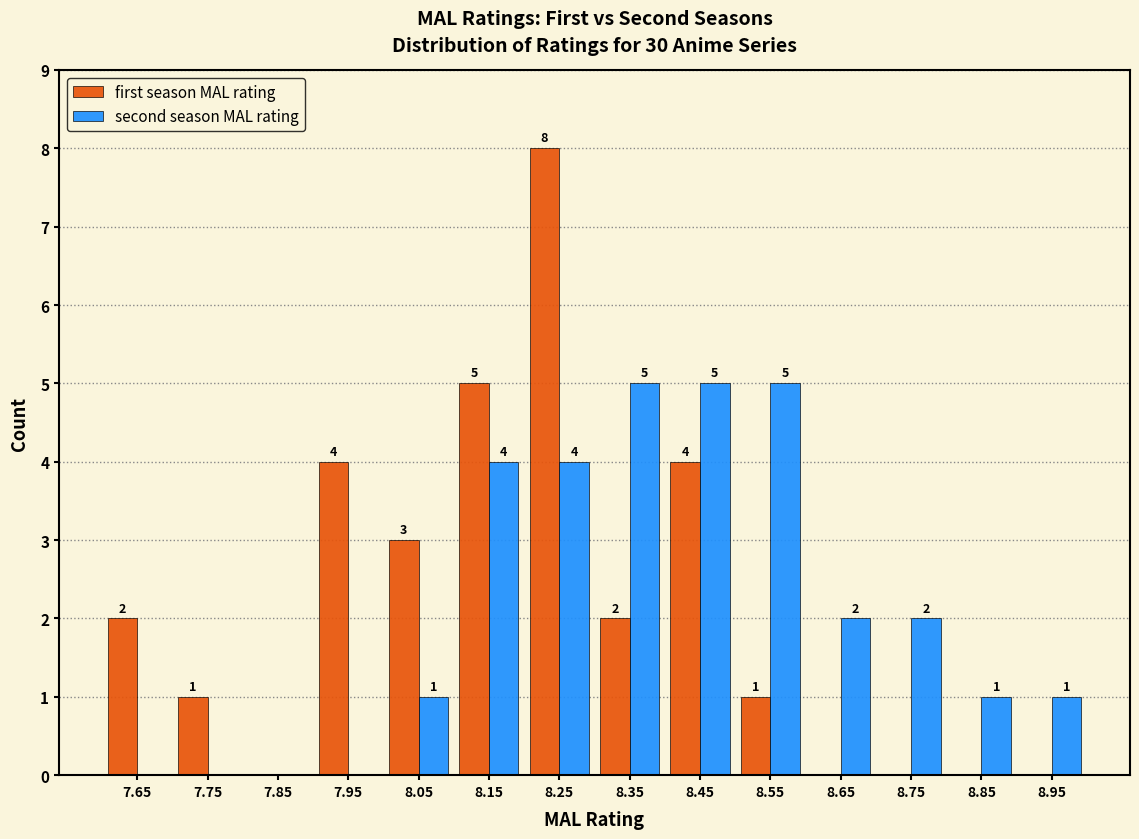

Reading left to right, transcribe all the data shown in this chart.

first season MAL rating: 7.65=2	7.75=1	7.85=0	7.95=4	8.05=3	8.15=5	8.25=8	8.35=2	8.45=4	8.55=1	8.65=0	8.75=0	8.85=0	8.95=0
second season MAL rating: 7.65=0	7.75=0	7.85=0	7.95=0	8.05=1	8.15=4	8.25=4	8.35=5	8.45=5	8.55=5	8.65=2	8.75=2	8.85=1	8.95=1